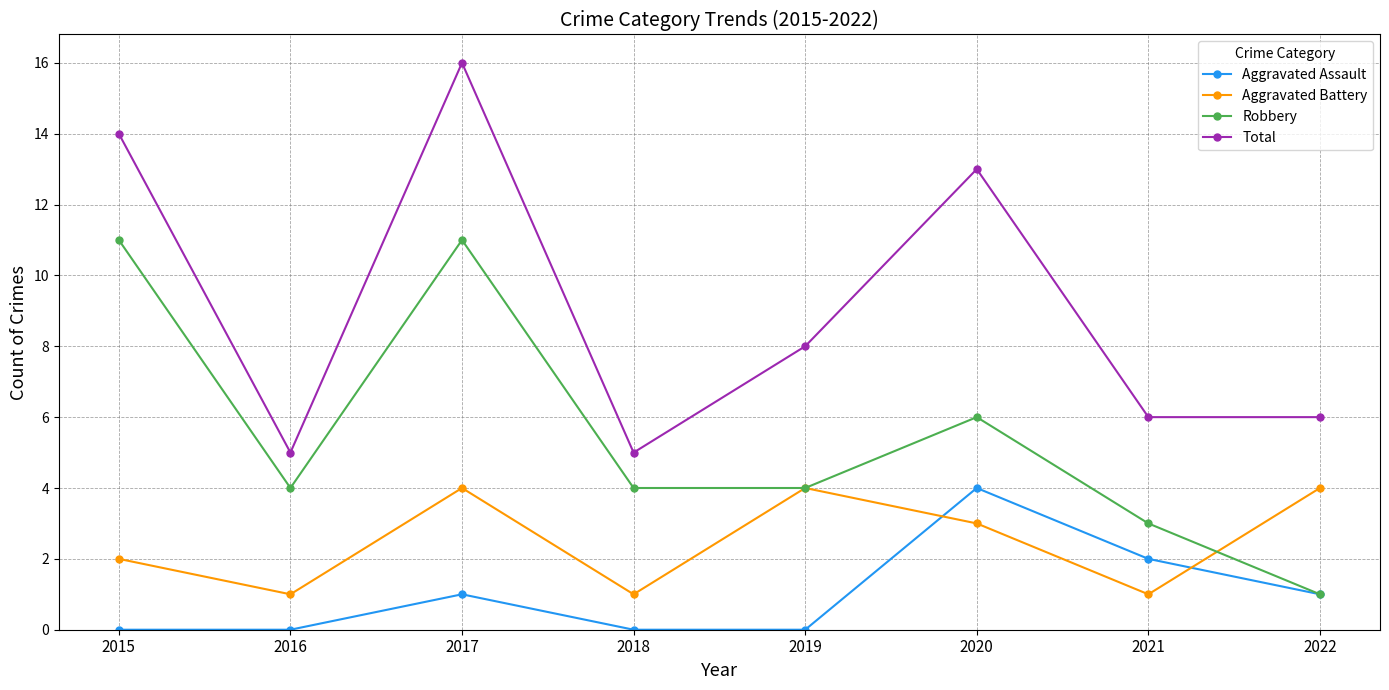

Which series ends up on top after the final intersection of Robbery and Aggravated Battery?

Aggravated Battery